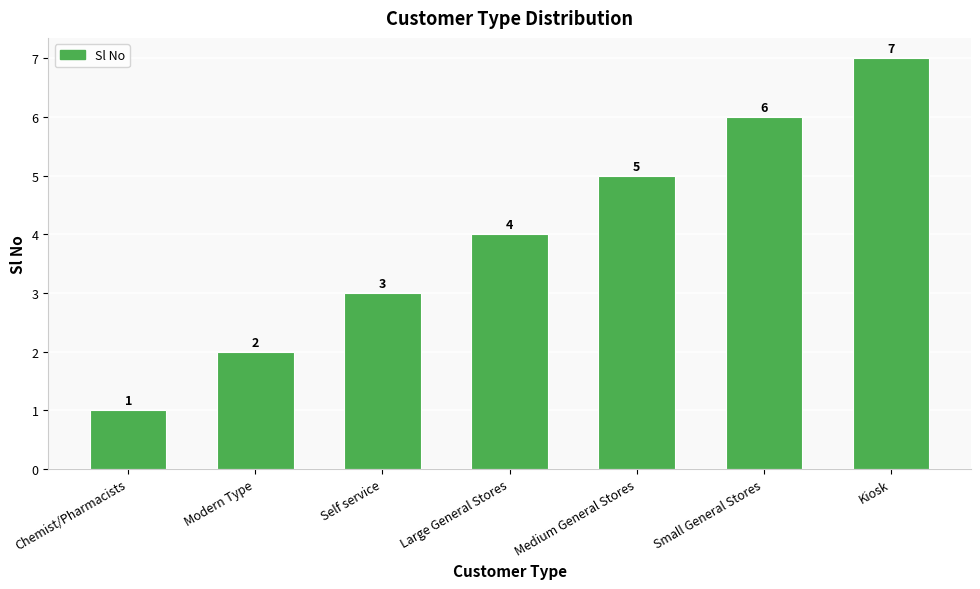

Reading left to right, transcribe all the data shown in this chart.

Chemist/Pharmacists=1	Modern Type=2	Self service=3	Large General Stores=4	Medium General Stores=5	Small General Stores=6	Kiosk=7